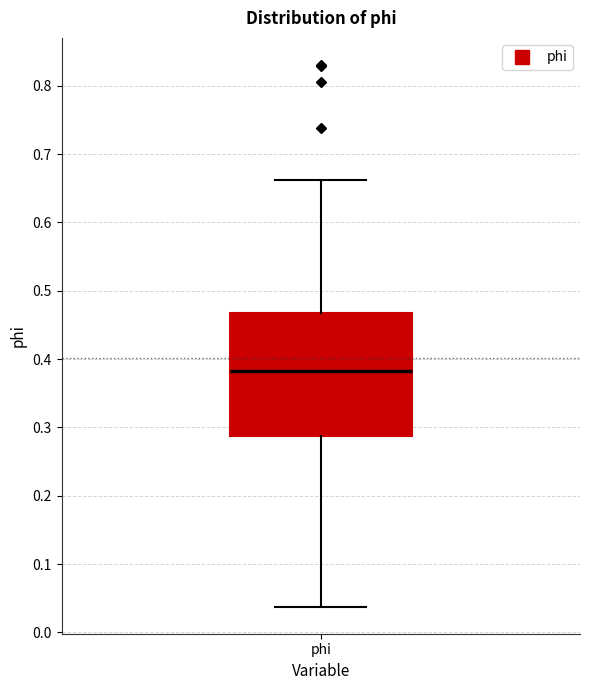

Transcribe this box plot: give where the median line is, the range the box spans, and where the two whiskers end, as read against the y-axis. The values are not printed on the chart, so give them approximately, as read against the axis.

median 0.38, box 0.29 to 0.47, whiskers 0.04 to 0.66